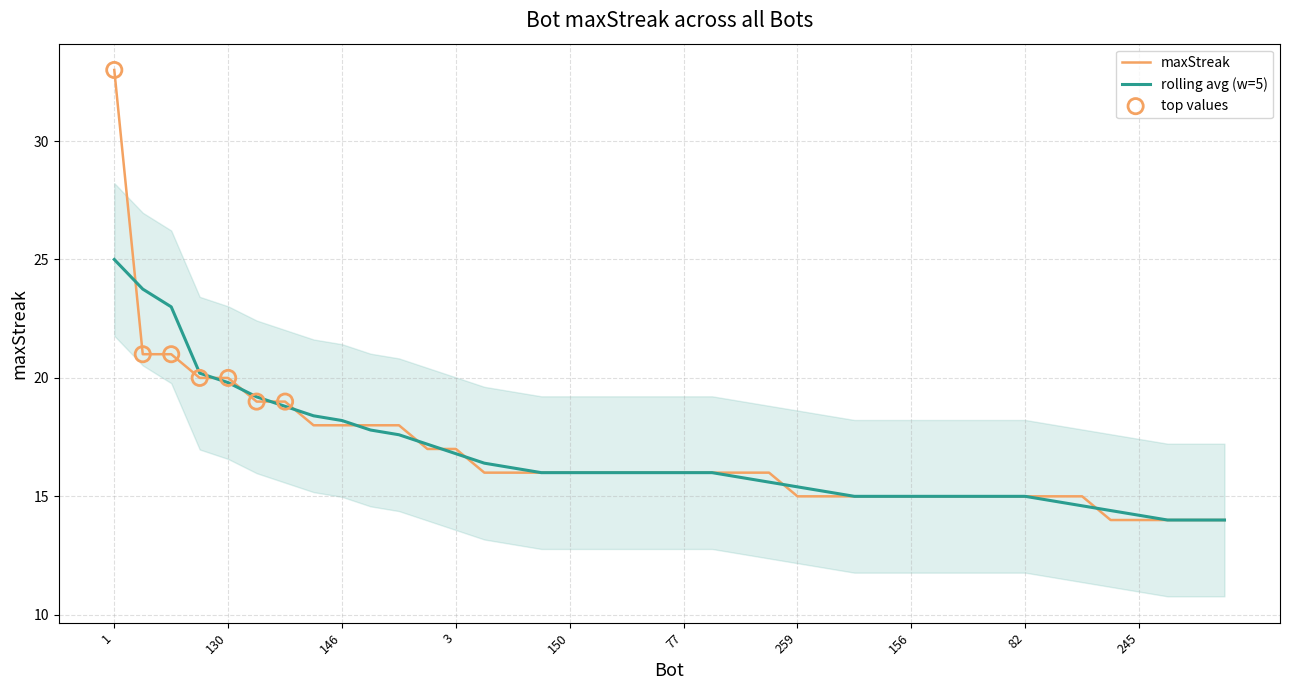

Is it true that maxStreak equals 15.0 at 156?

True